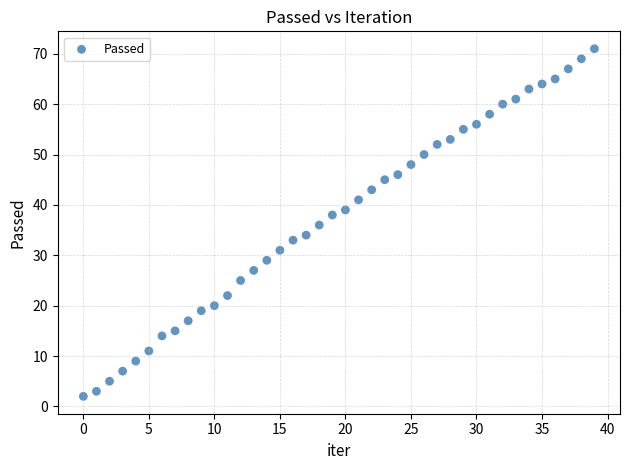

What is the range of Y values (max minus min)?

69